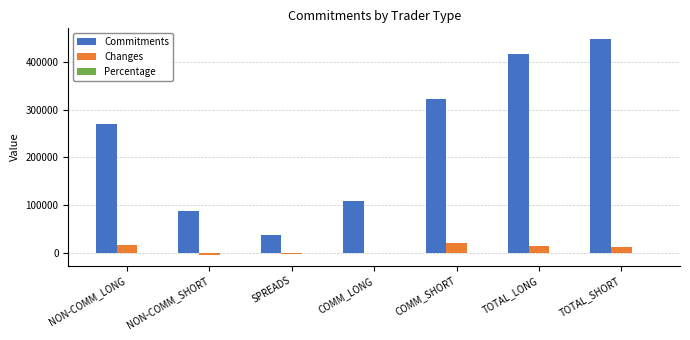

Which series changed the most between NON-COMM_SHORT and TOTAL_SHORT?

Commitments